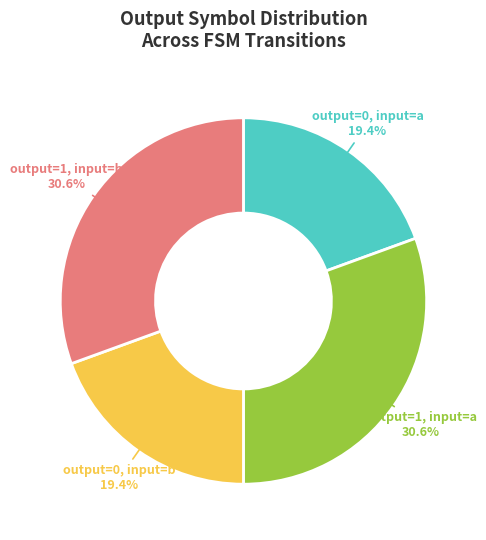

What is the ratio of the value at output=1, input=b to the value at output=0, input=b?

1.6